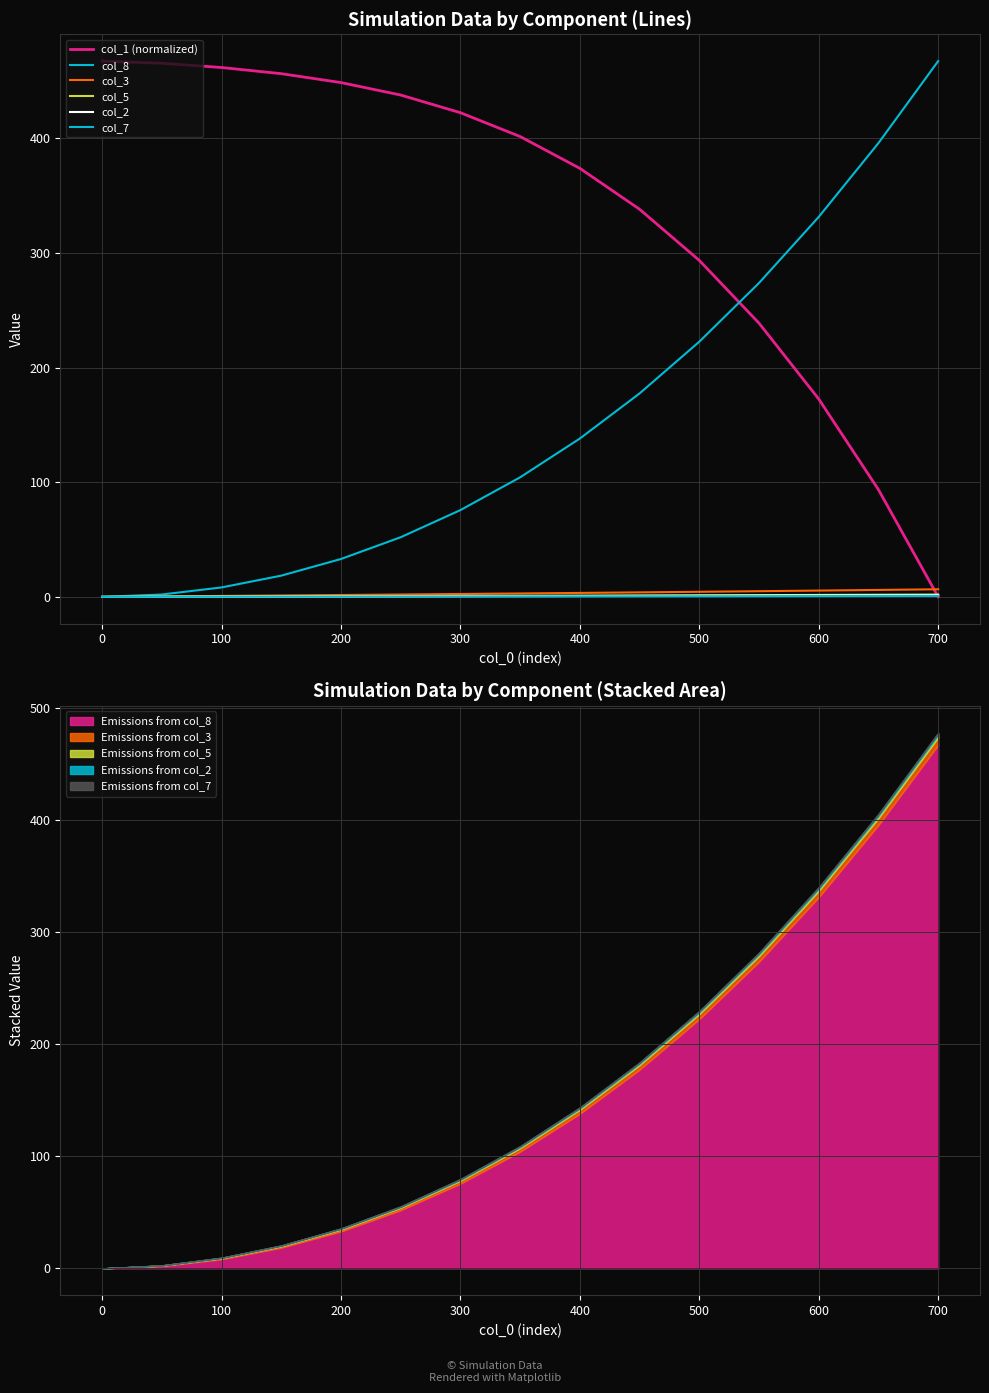

List the series in order of their peak value, highest first.

col_1 (normalized), col_8, col_3, col_5, col_2, col_7